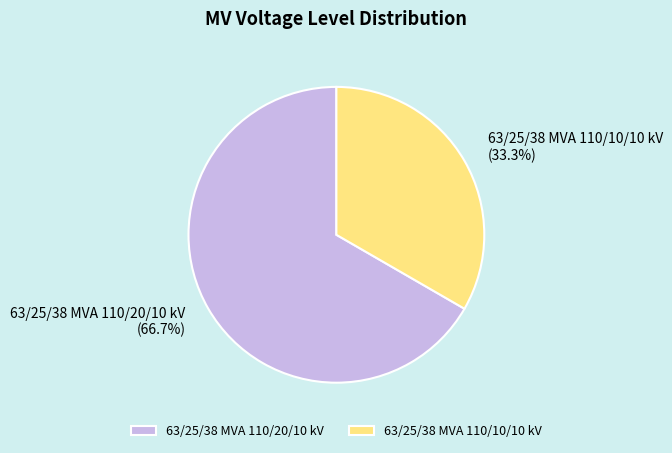

Approximately how many times larger is the value at 63/25/38 MVA 110/20/10 kV compared to 63/25/38 MVA 110/10/10 kV?

2.0